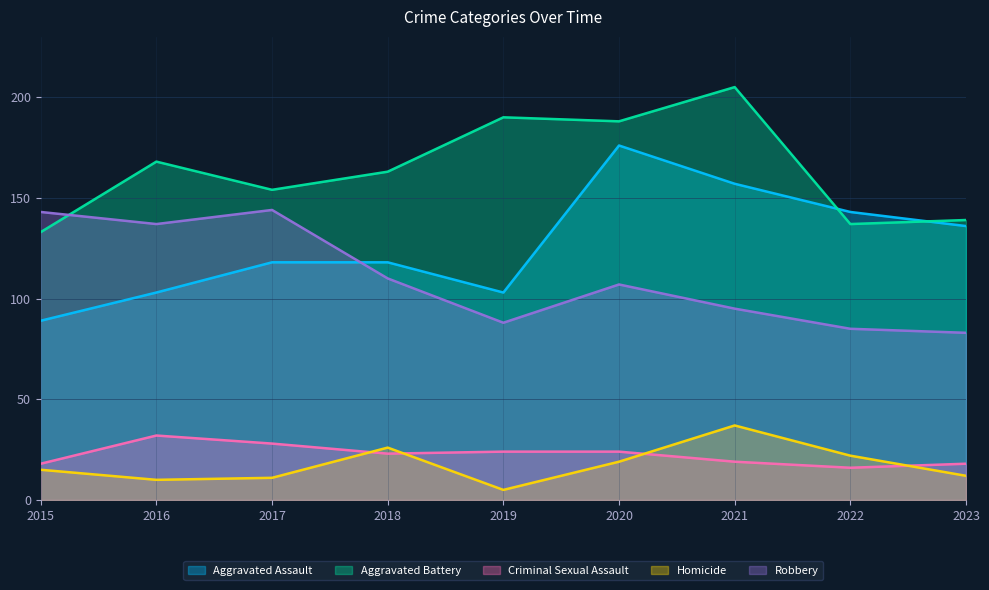

The Homicide series shows 10 at 2016. True or false?

True